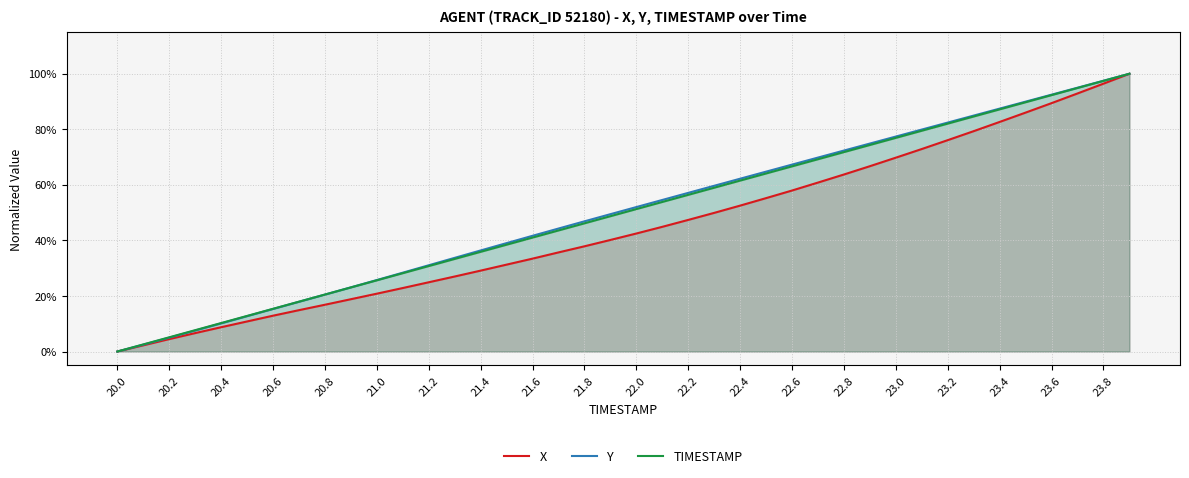

Between 21.2 and 23.2, which series saw the biggest shift?

Y